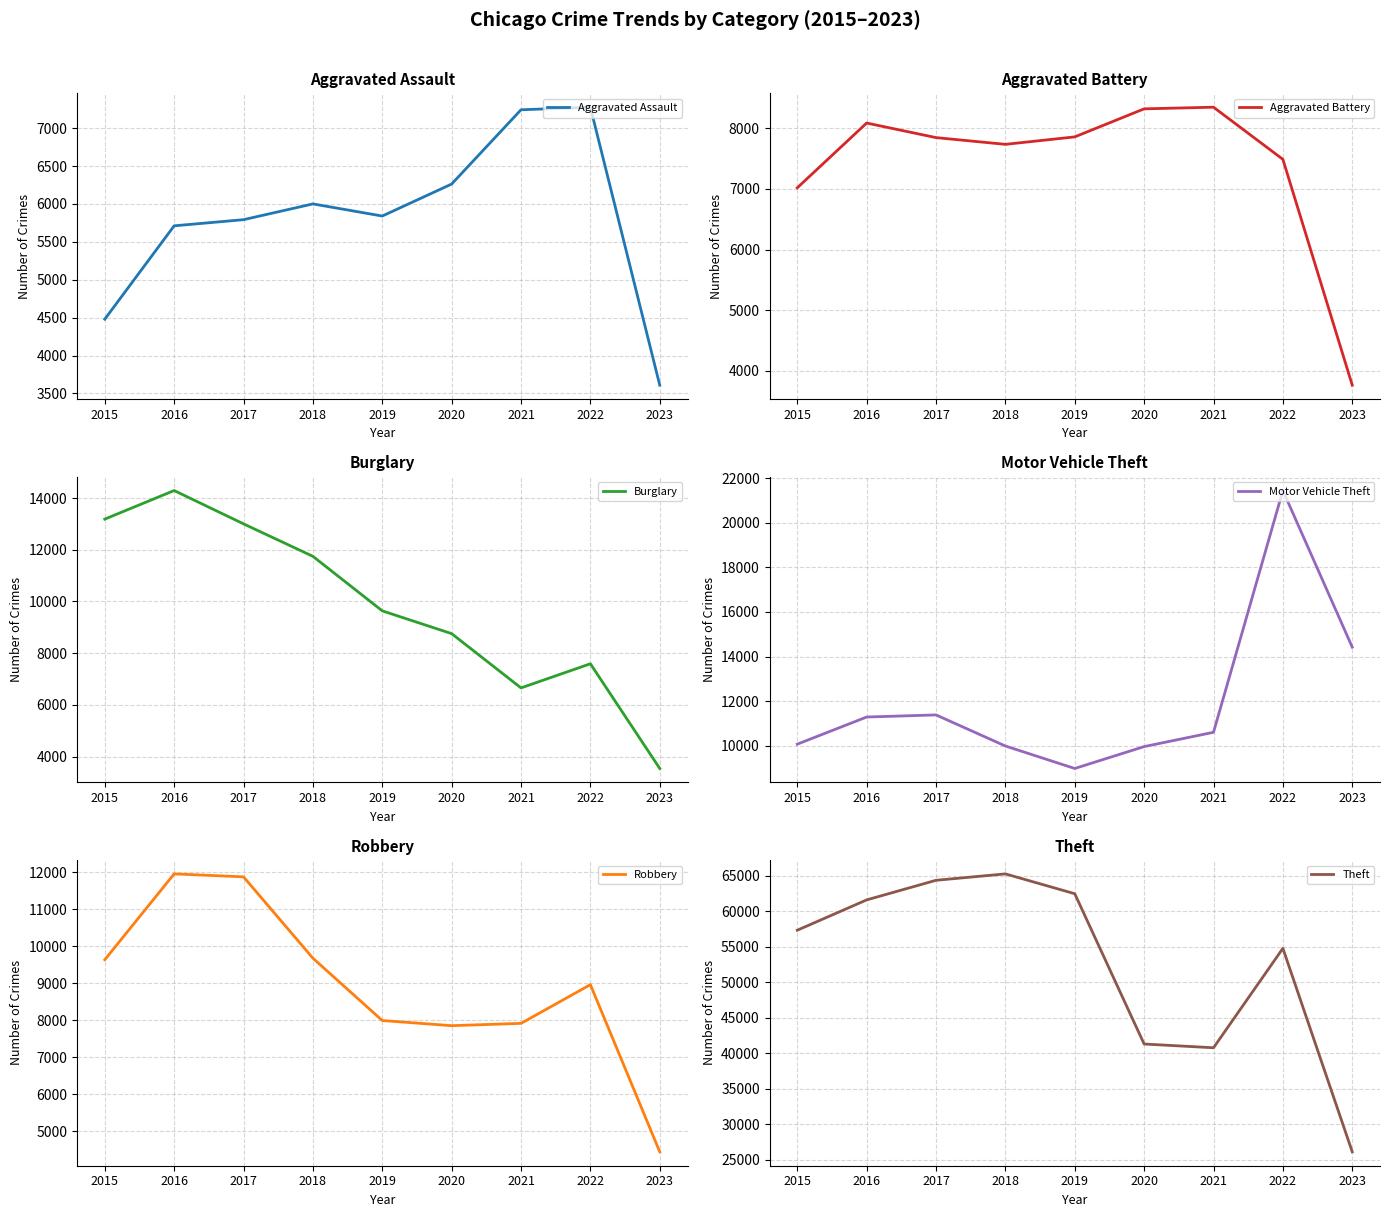

True or false: Aggravated Assault and Theft intersect in this chart.

False